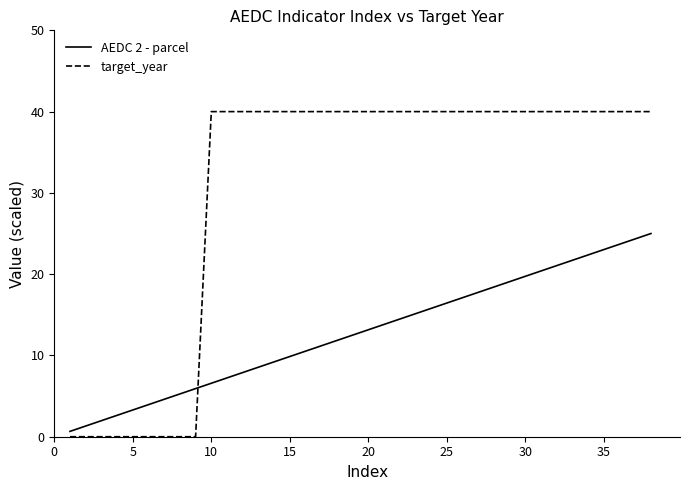

What is the difference between the maximum and minimum values in the target_year series?

40.0